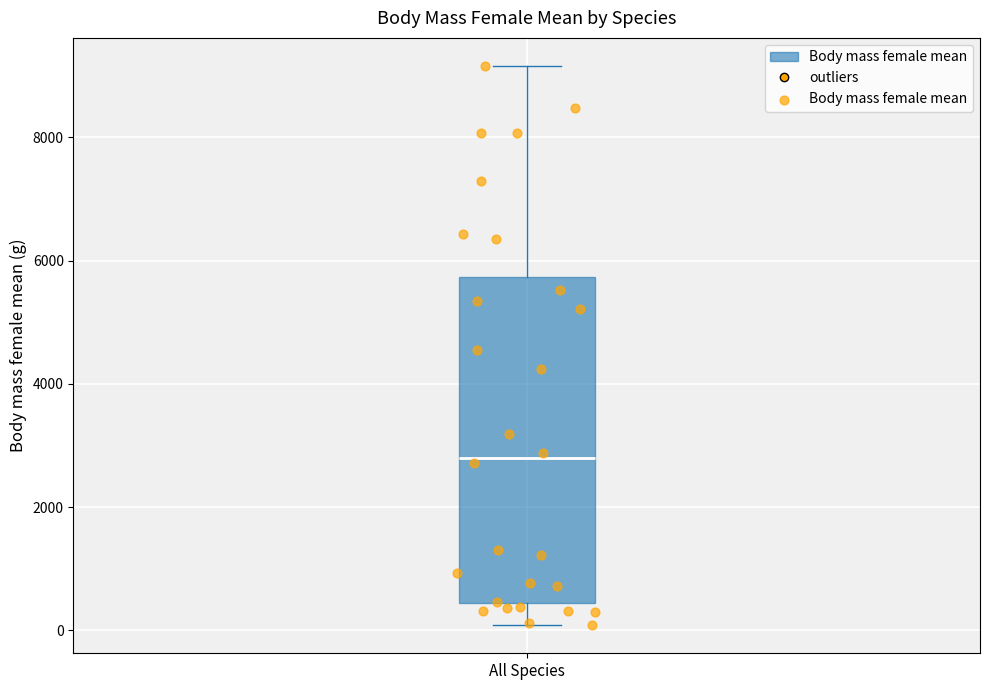

Transcribe this box plot: give where the median line is, the range the box spans, and where the two whiskers end, as read against the y-axis. The values are not printed on the chart, so give them approximately, as read against the axis.

median 2800, box 400 to 5800, whiskers 0 to 9200